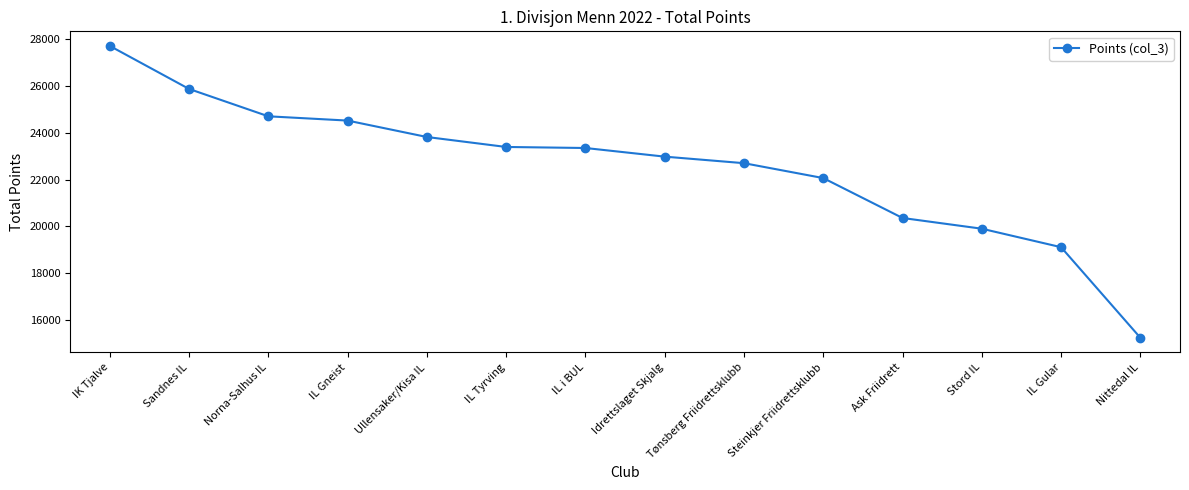

True or false: the data has more than 1 interior local peaks.

False